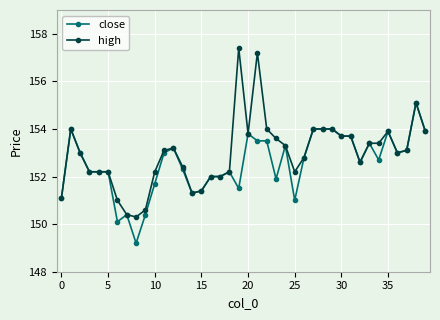

What are all the series names shown in the legend?

close, high